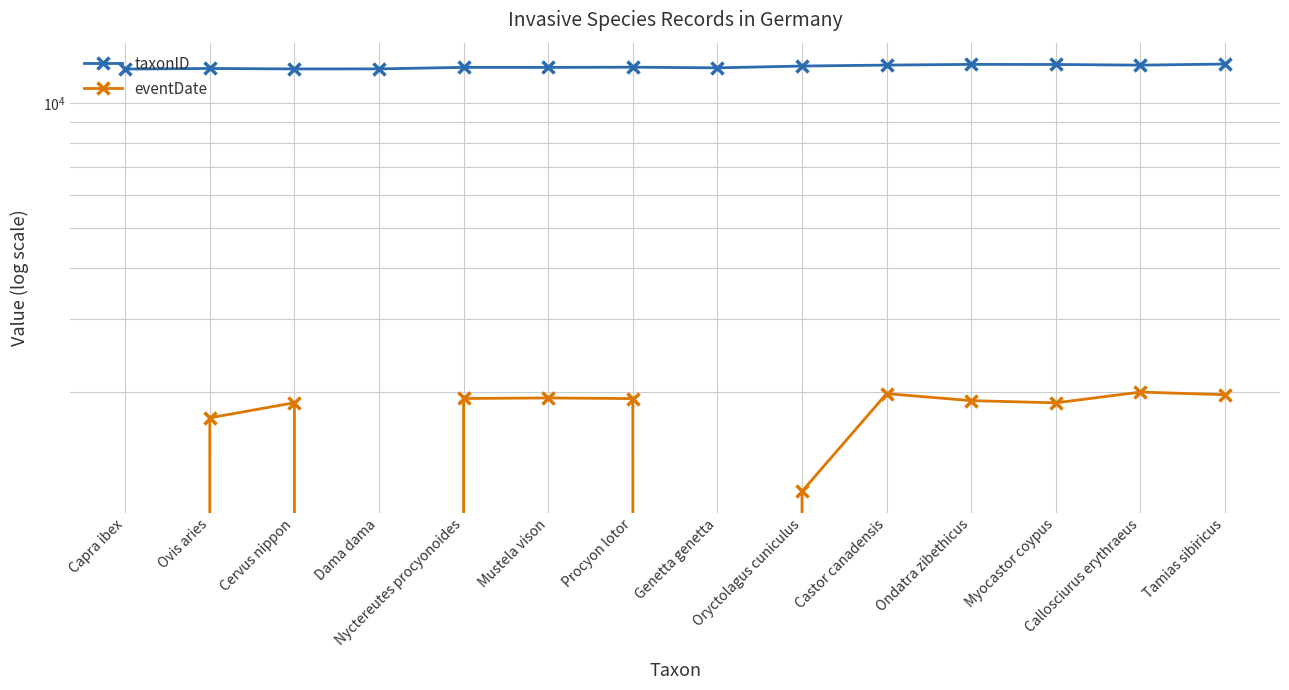

Which has a higher value, Nyctereutes procyonoides or Myocastor coypus?

Myocastor coypus